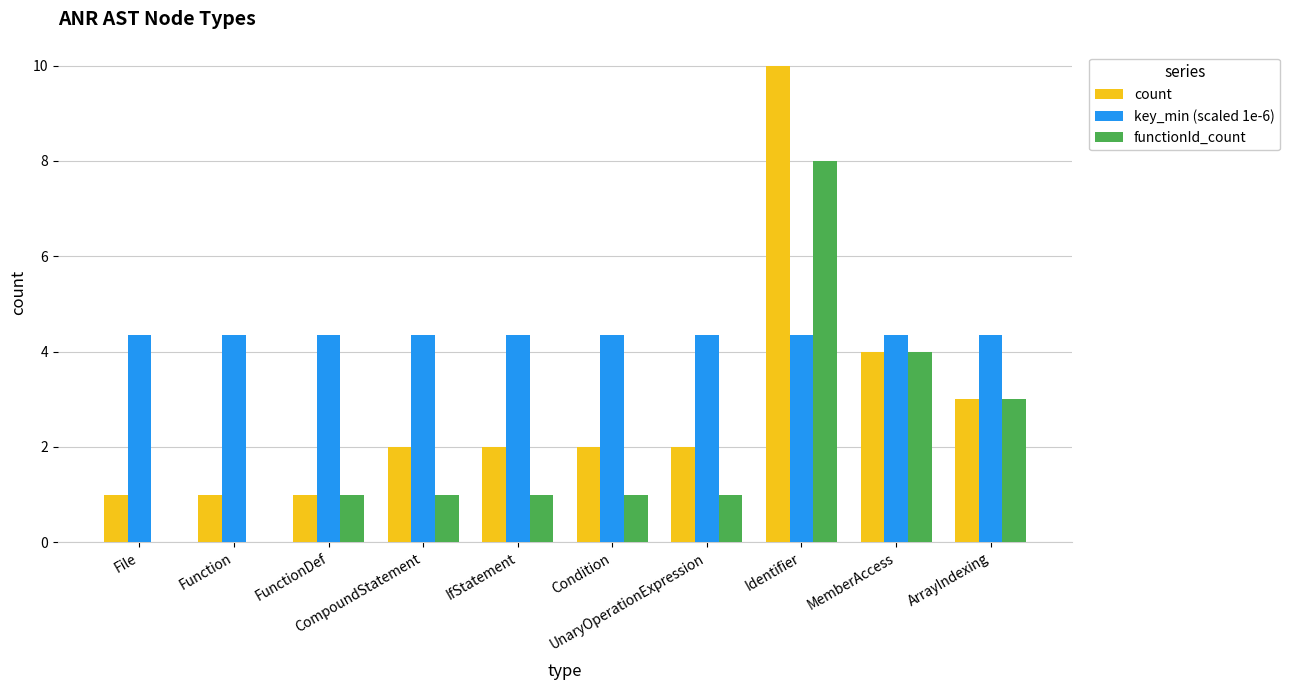

Which series has the largest range (max minus min)?

count